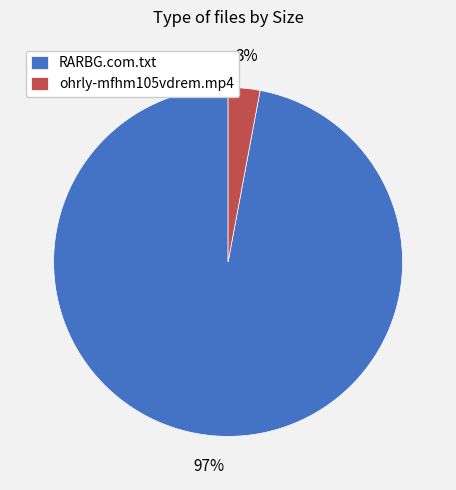

Does ohrly-mfhm105vdrem.mp4 represent more than half of the total?

No